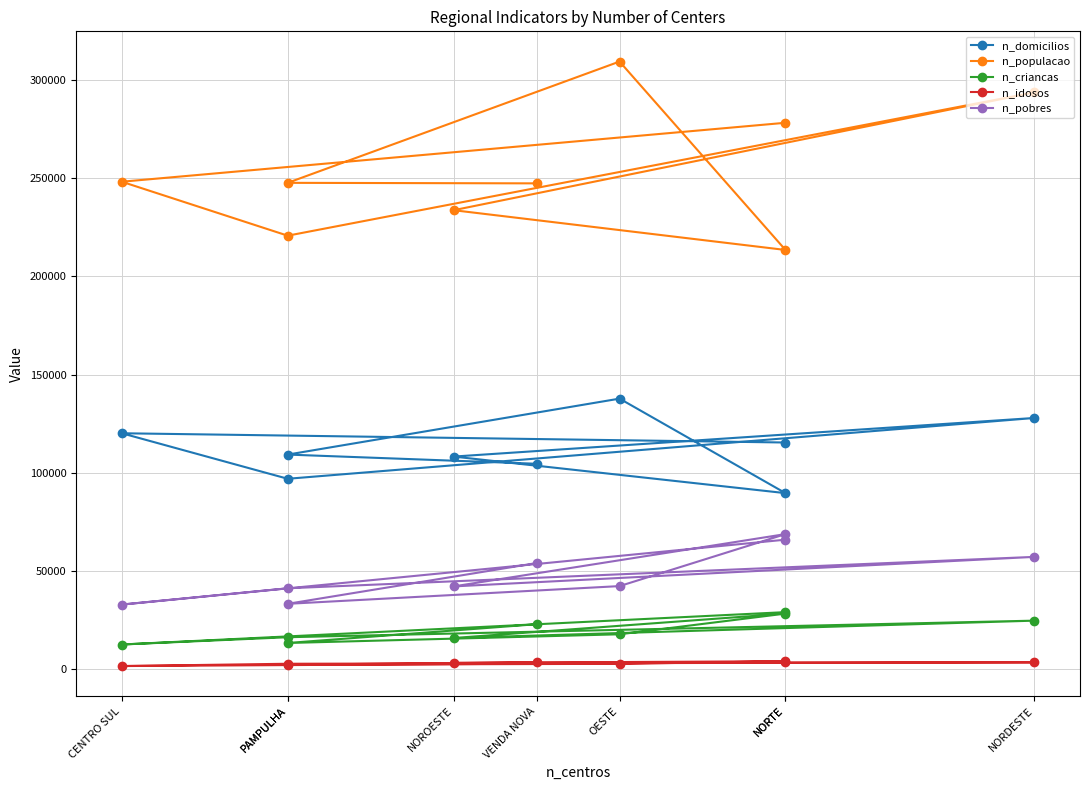

True or false: n_domicilios has more than 2 points higher than both neighbors.

True